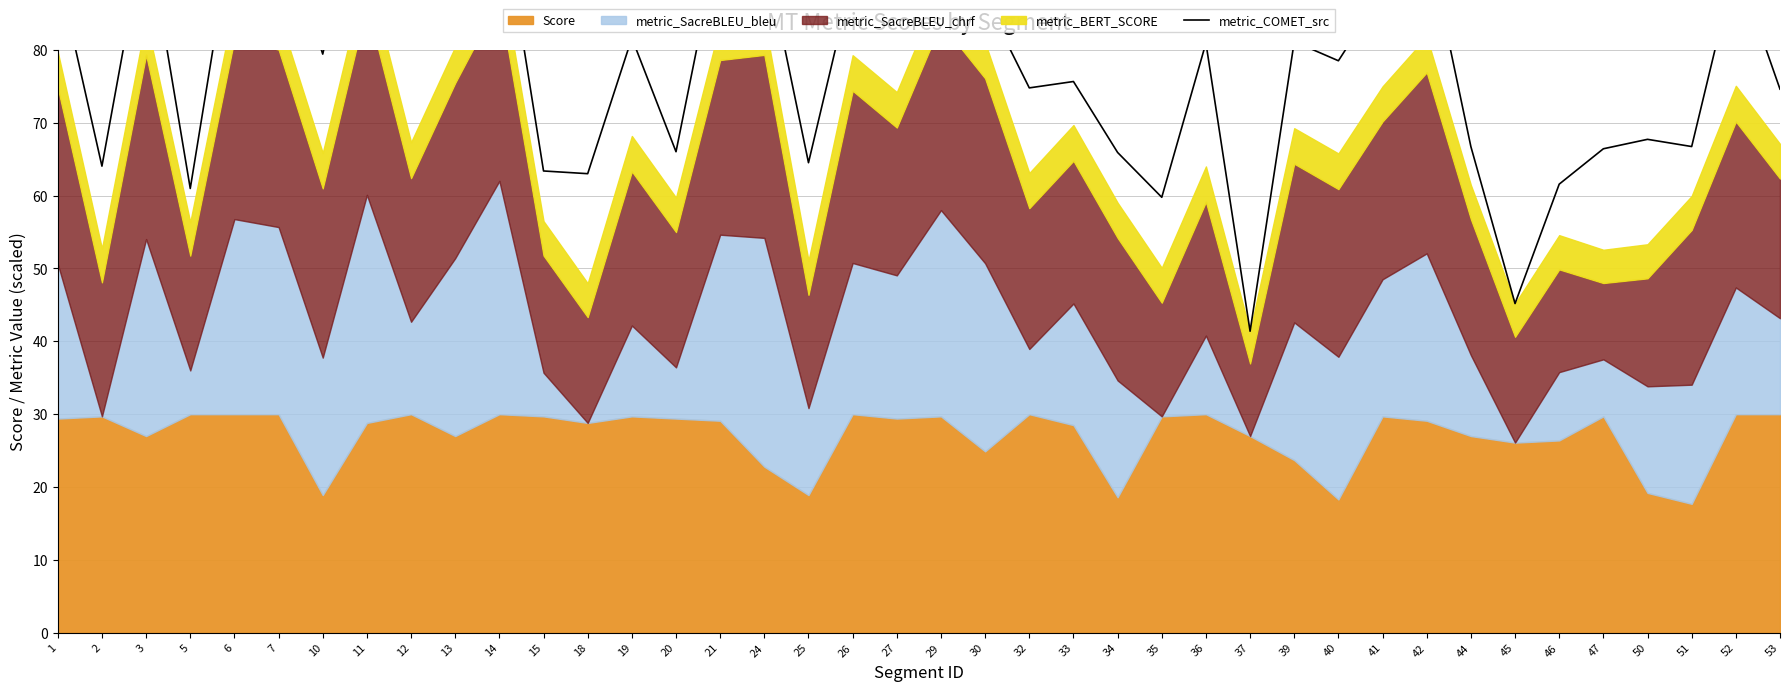

Reading left to right, transcribe all the data shown in this chart.

1=90.9	2=64.0	3=97.2	5=61.0	6=98.2	7=98.3	10=79.4	11=106.4	12=80.5	13=94.9	14=101.4	15=63.4	18=63.0	19=81.6	20=66.0	21=96.1	24=93.7	25=64.5	26=90.0	27=88.8	29=99.7	30=87.0	32=74.8	33=75.7	34=65.9	35=59.8	36=80.9	37=41.4	39=81.1	40=78.5	41=87.9	42=95.5	44=66.7	45=45.2	46=61.6	47=66.4	50=67.7	51=66.7	52=91.9	53=74.6